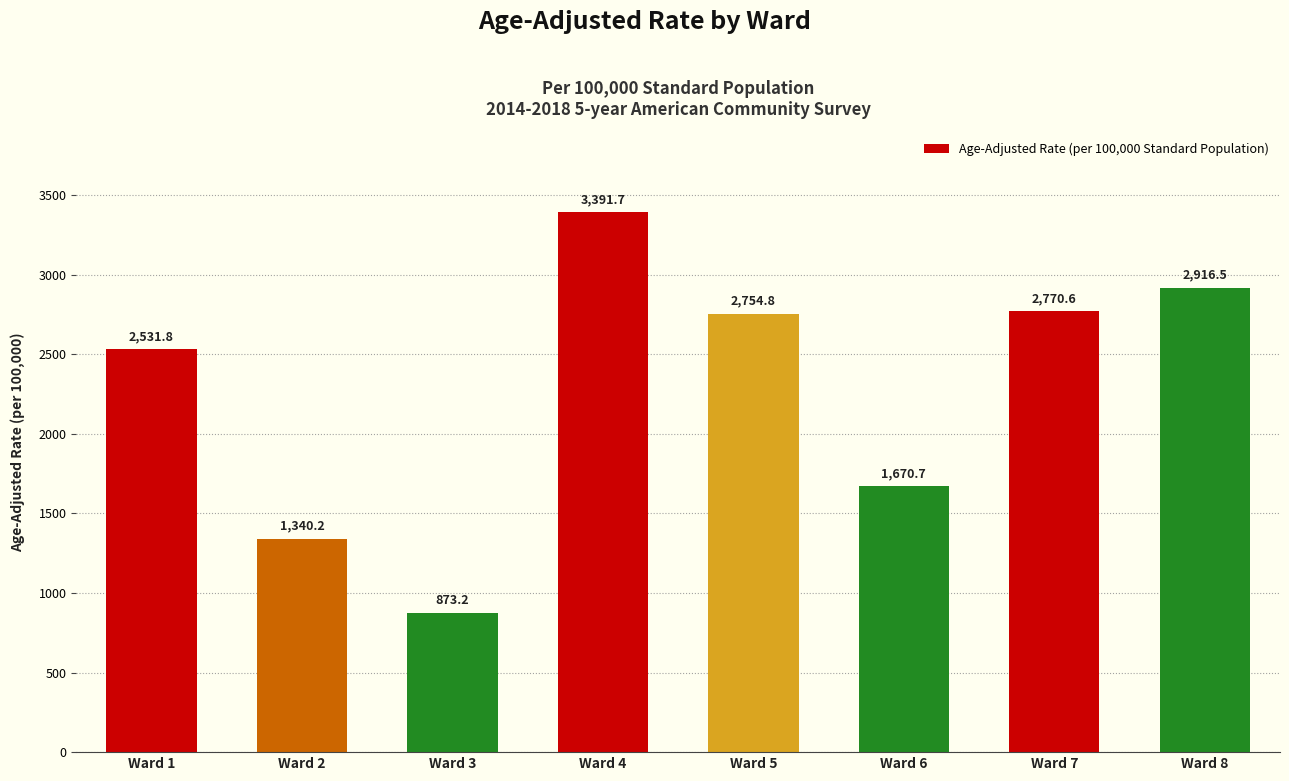

Which has a higher value, Ward 6 or Ward 7?

Ward 7